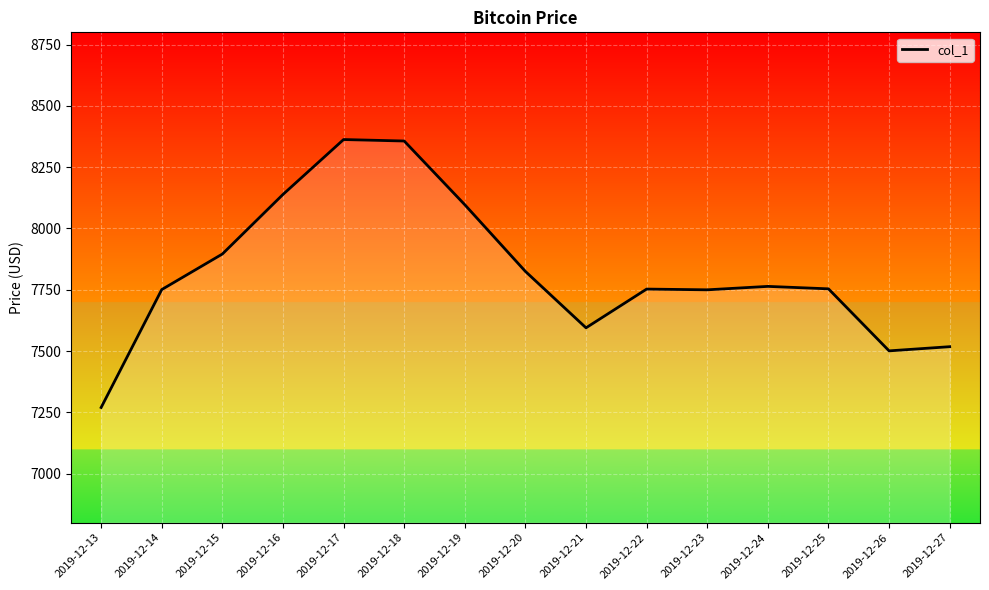

What is the sum of all values?

117328.3